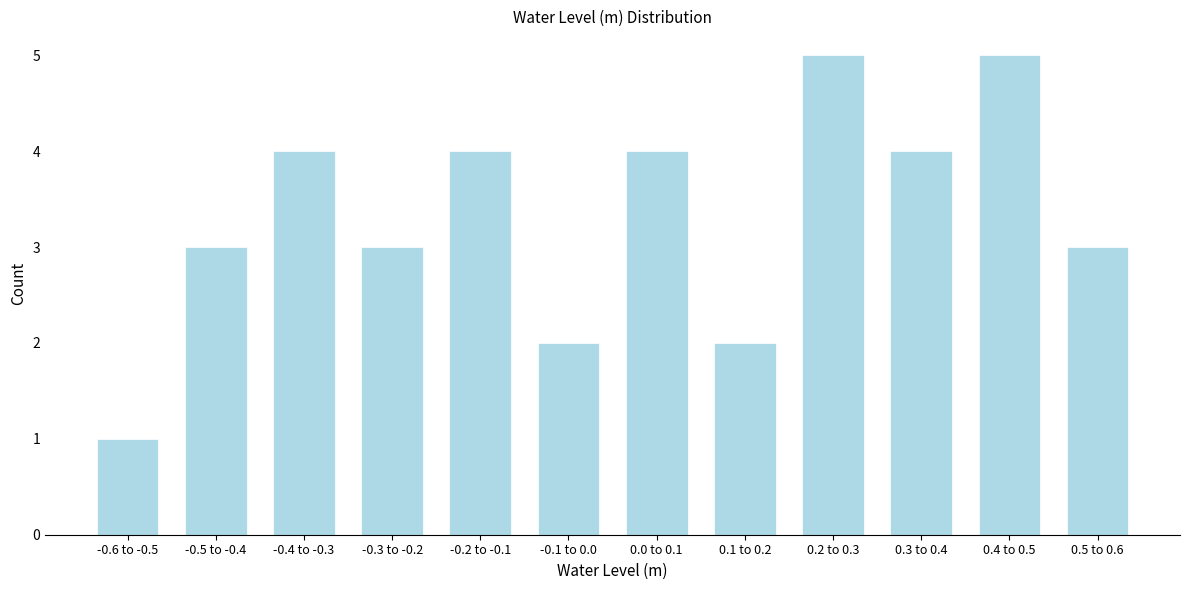

Reading right to left, list all the values displayed in this chart.

0.5 to 0.6=3	0.4 to 0.5=5	0.3 to 0.4=4	0.2 to 0.3=5	0.1 to 0.2=2	0.0 to 0.1=4	-0.1 to 0.0=2	-0.2 to -0.1=4	-0.3 to -0.2=3	-0.4 to -0.3=4	-0.5 to -0.4=3	-0.6 to -0.5=1